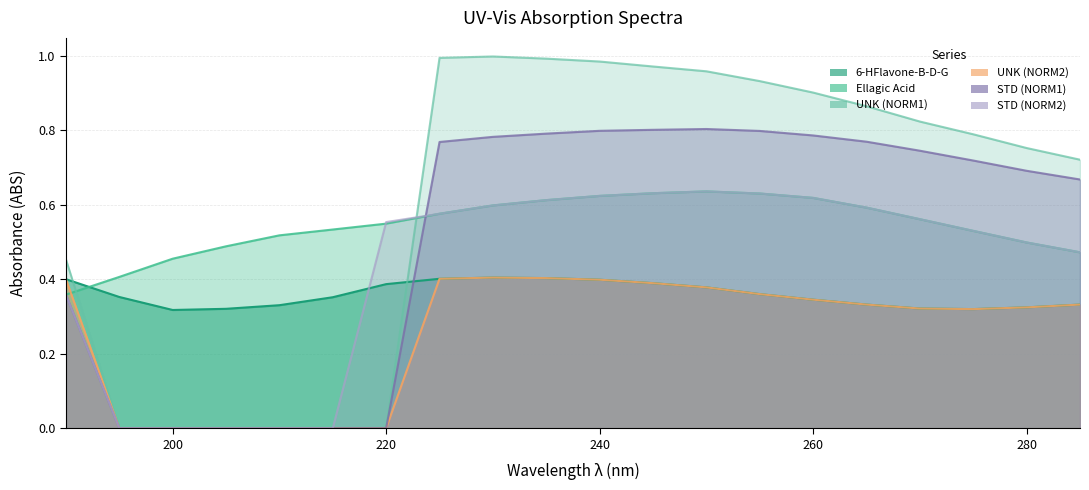

What value does the STD (NORM2) series have at 240?

0.6